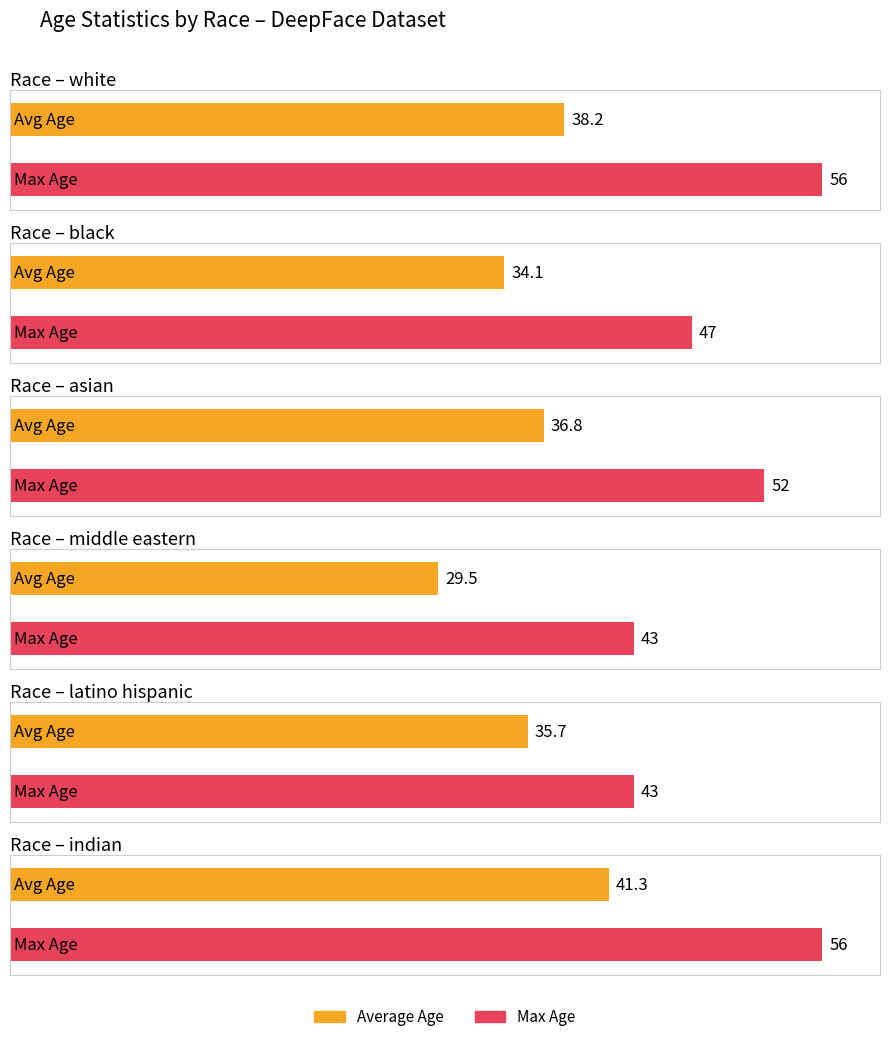

At which category does the chart reach its peak across all series?

white